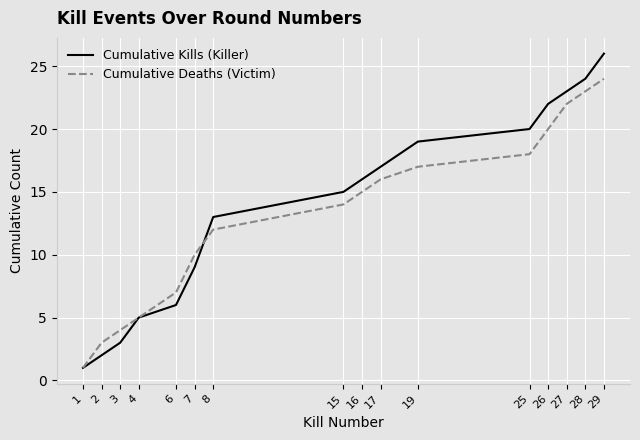

What is the total value across all series at 19?

36